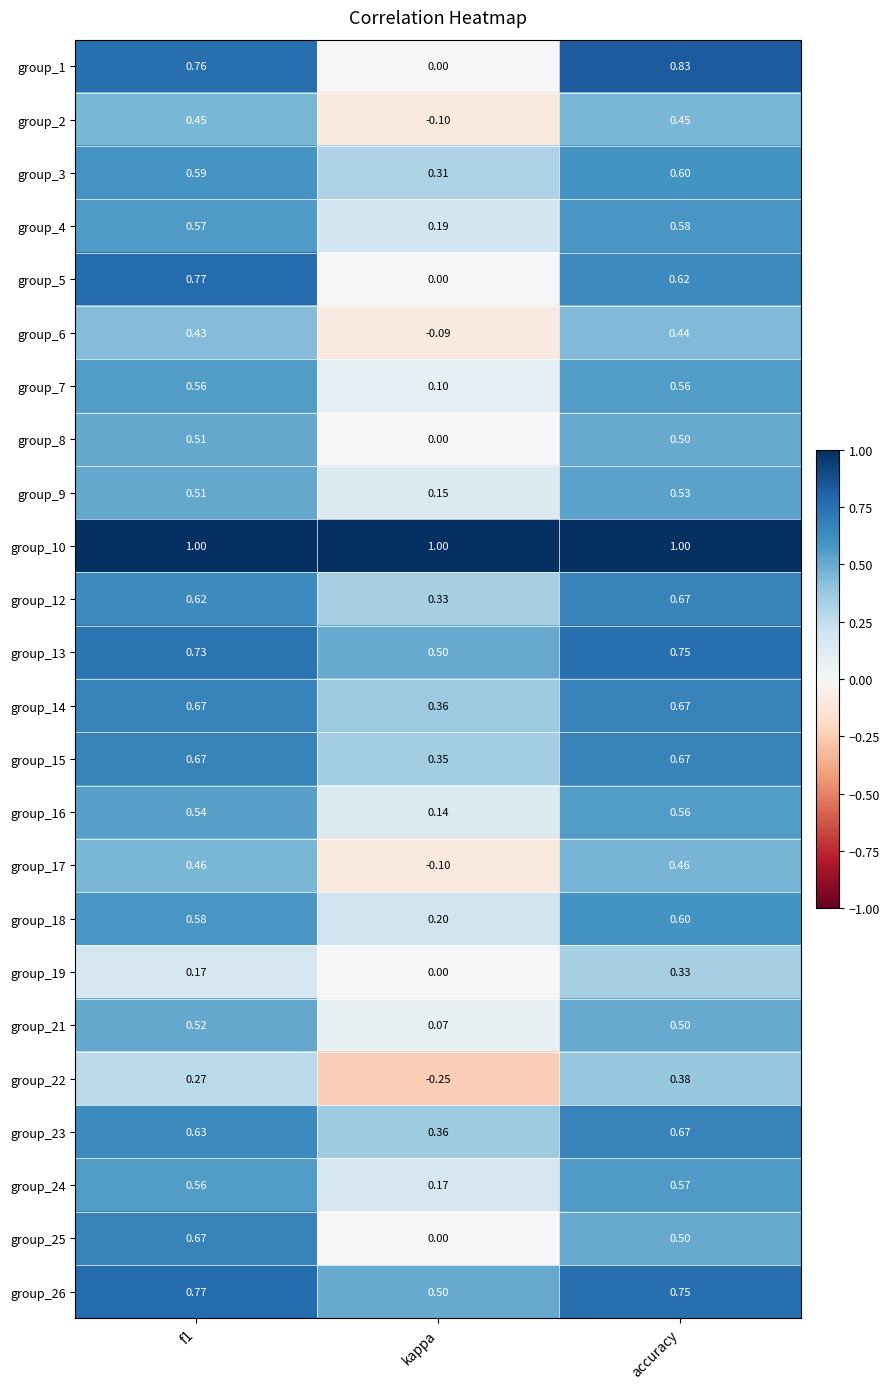

Which category has the lowest value in the group_26 series?

kappa